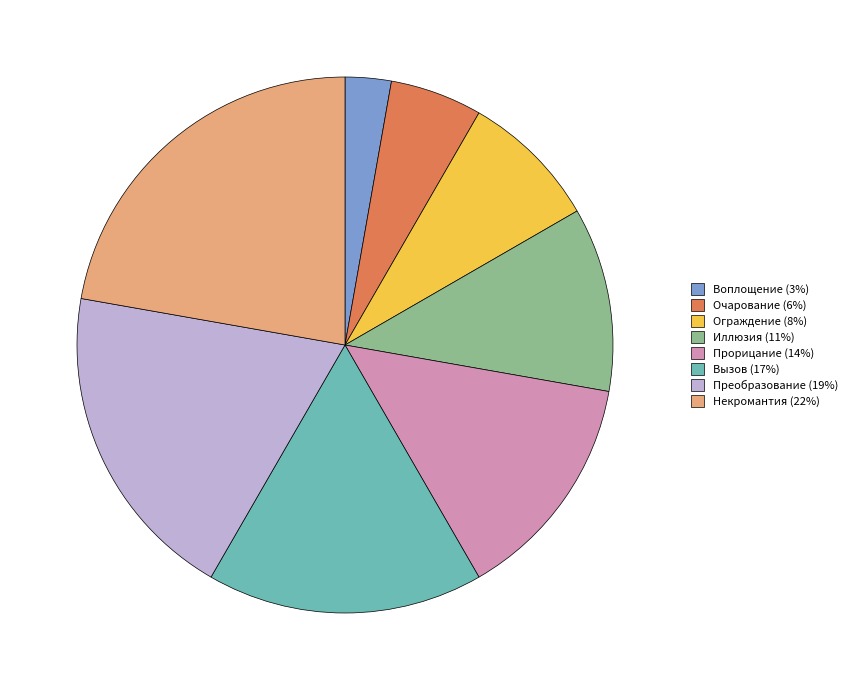

Do Ограждение and Очарование together represent more than half of the pie?

No